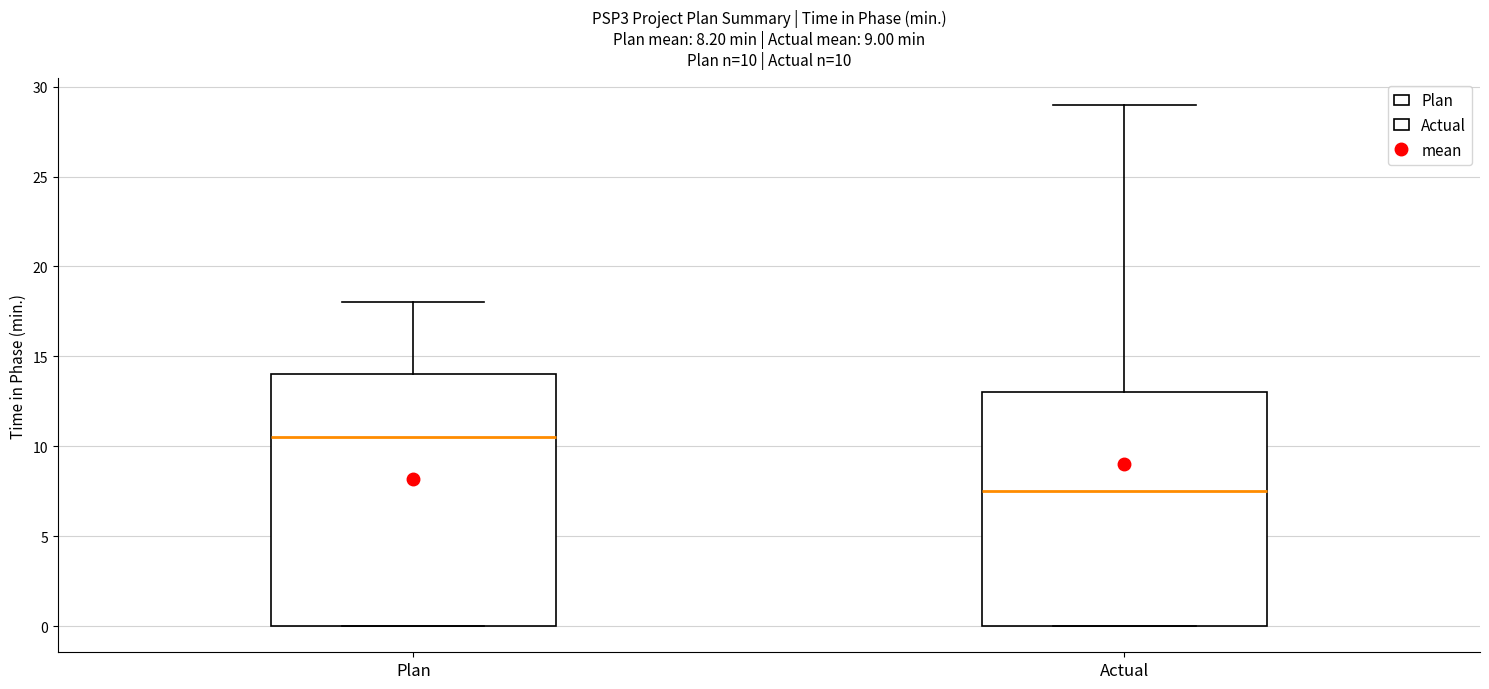

Comparing the boxes themselves (not the whiskers), which one is the tallest?

Plan